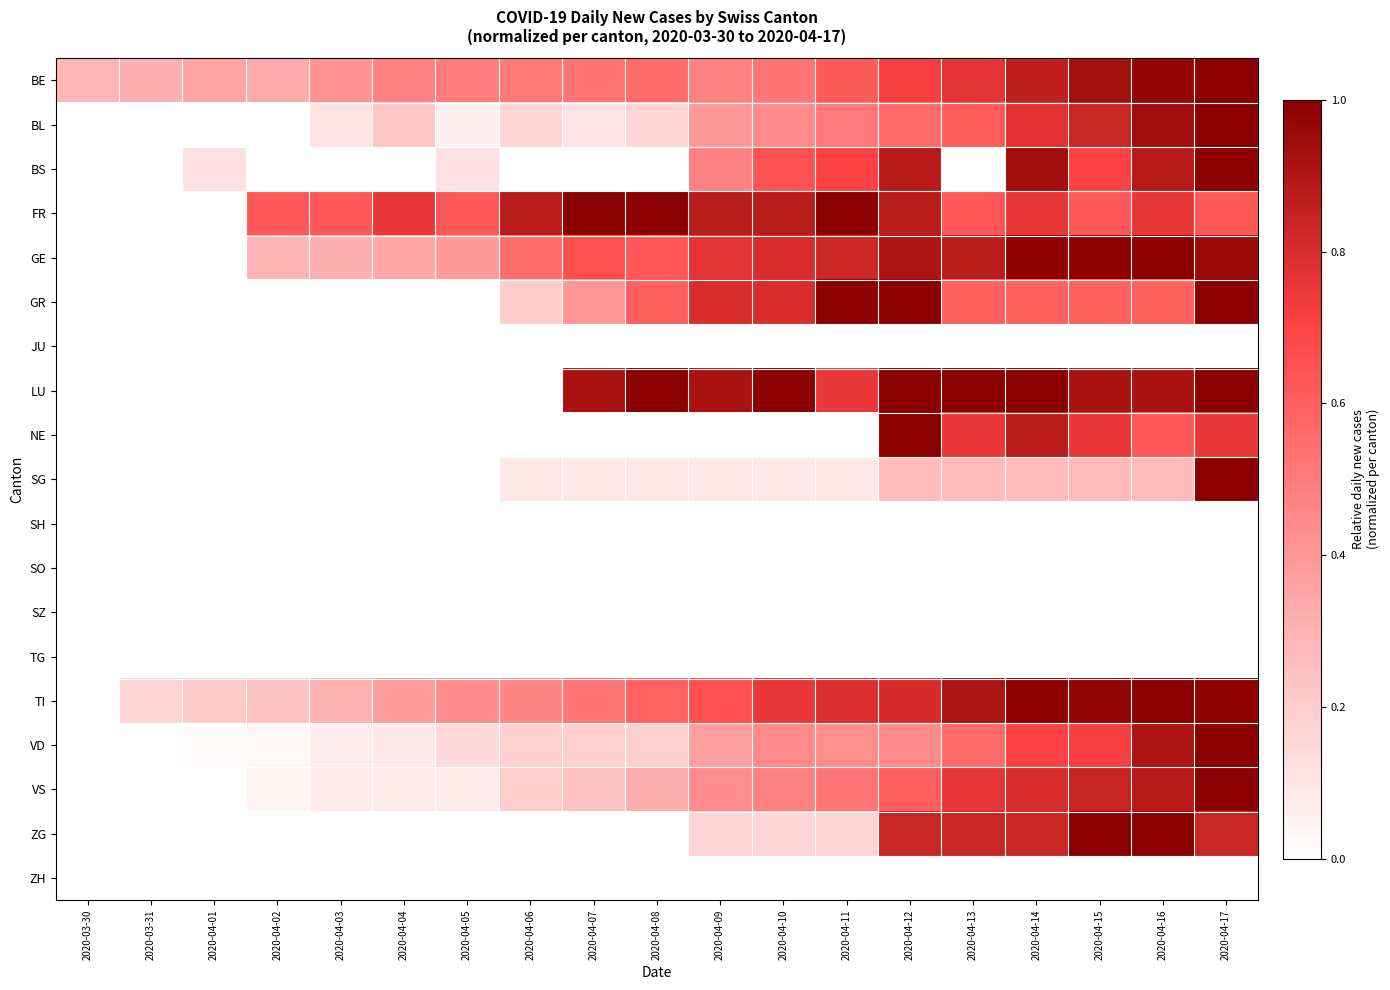

Rank the series by their maximum value, from highest to lowest.

BE, BL, BS, FR, GE, GR, LU, NE, SG, TI, VD, VS, ZG, JU, SH, SO, SZ, TG, ZH